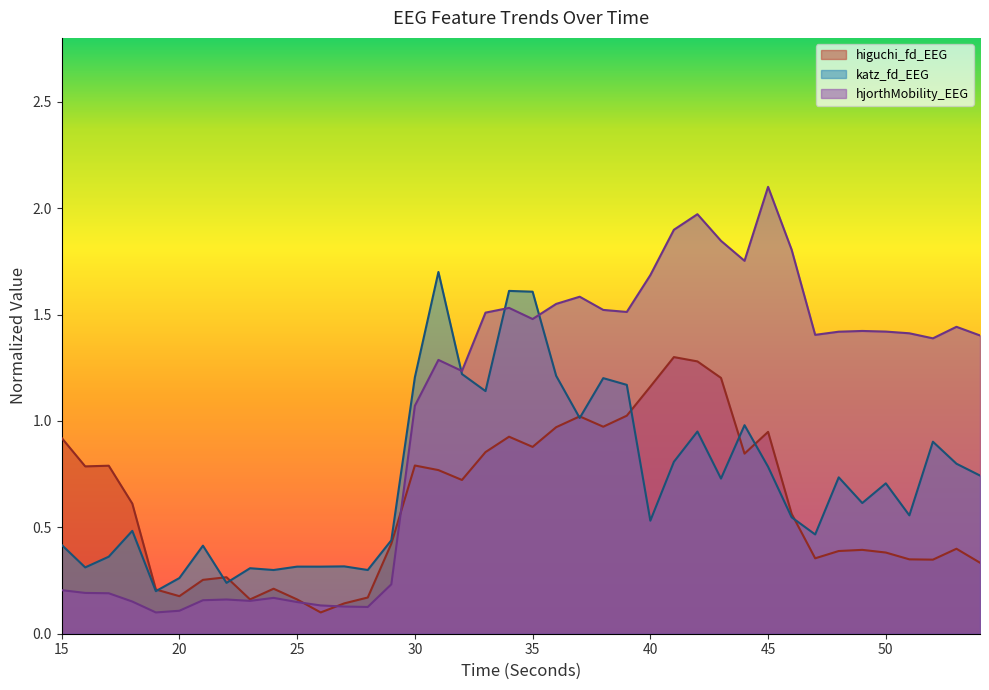

Does the chart display data point markers on the line(s)?

No